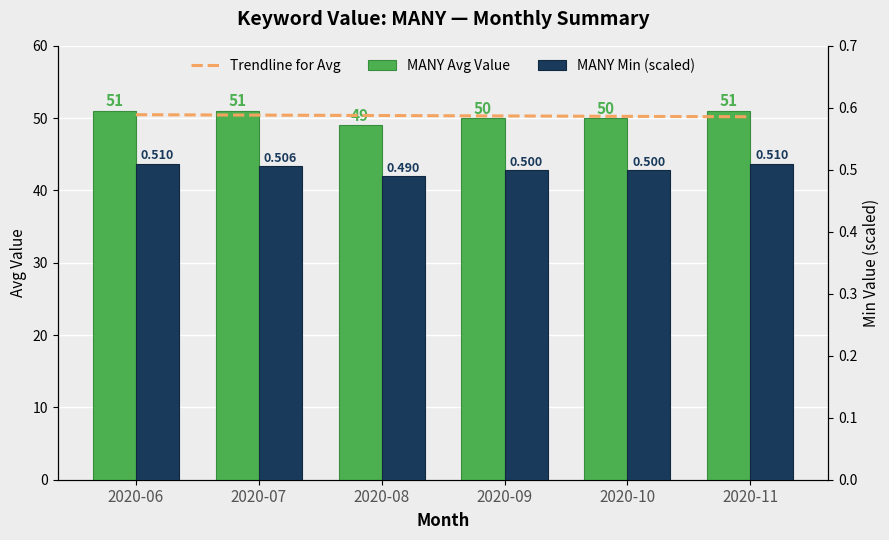

The Trendline for Avg series shows 50.3 at 2020-09. True or false?

True